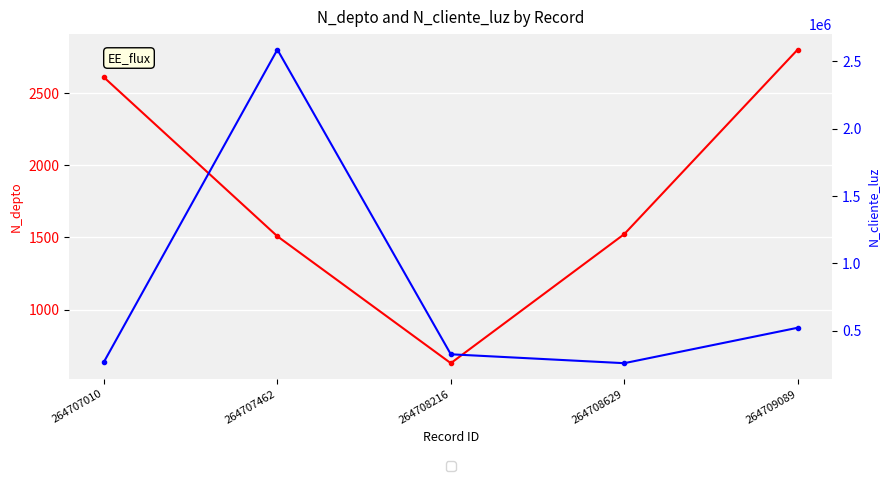

What is the average value of the N_depto series?

1814